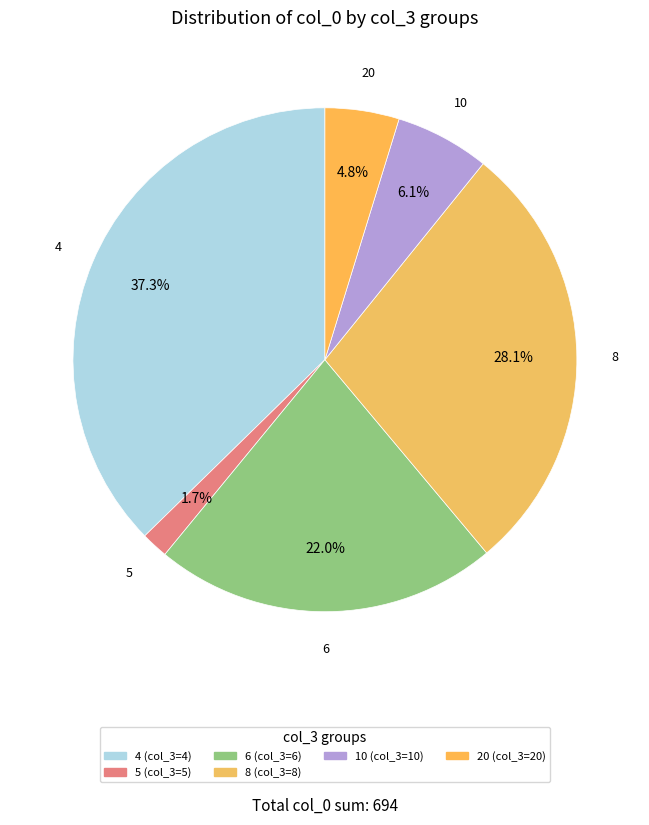

How many segments does this pie chart have?

6